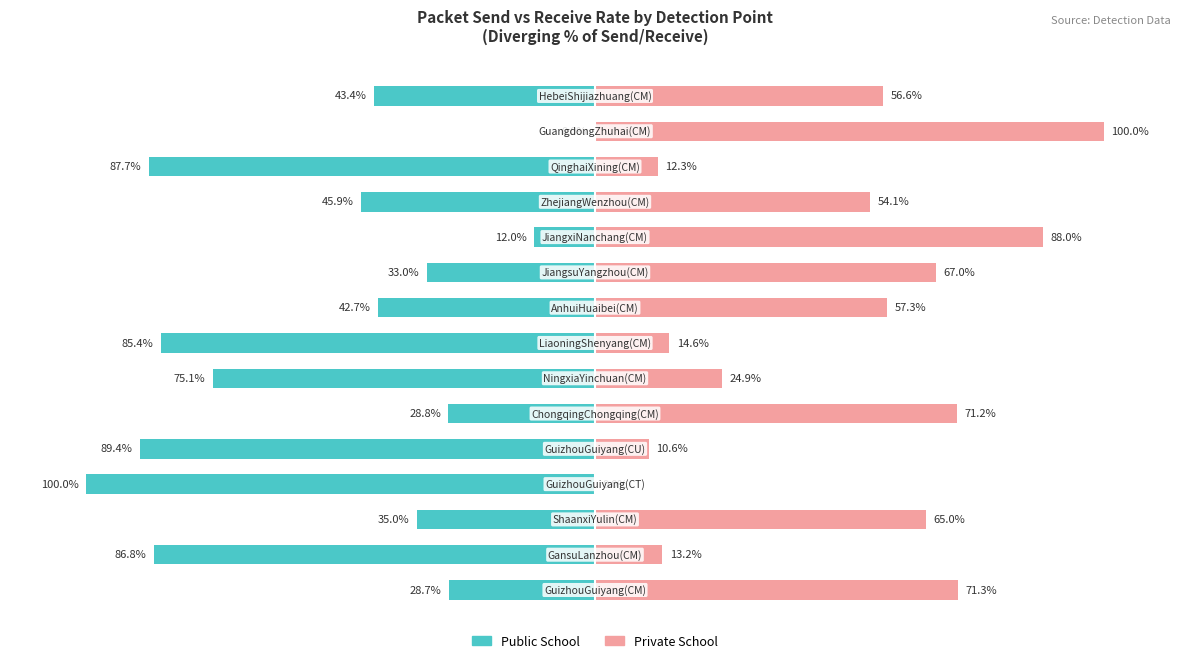

True or false: Public School has a value of -49.1 at 0.

False